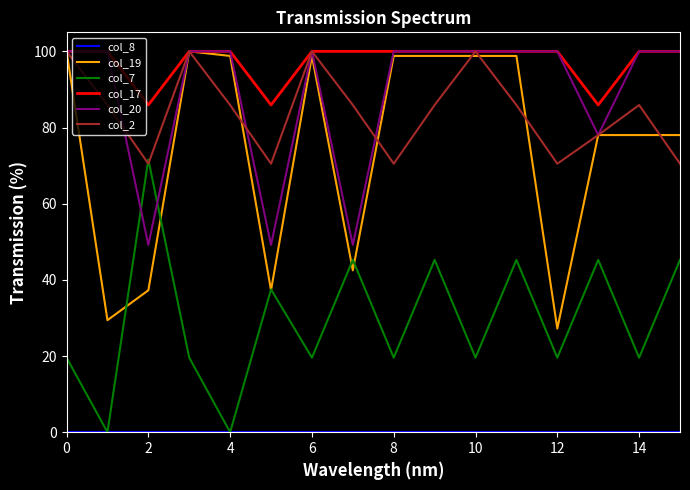

What is the maximum value shown in the chart?

100.0